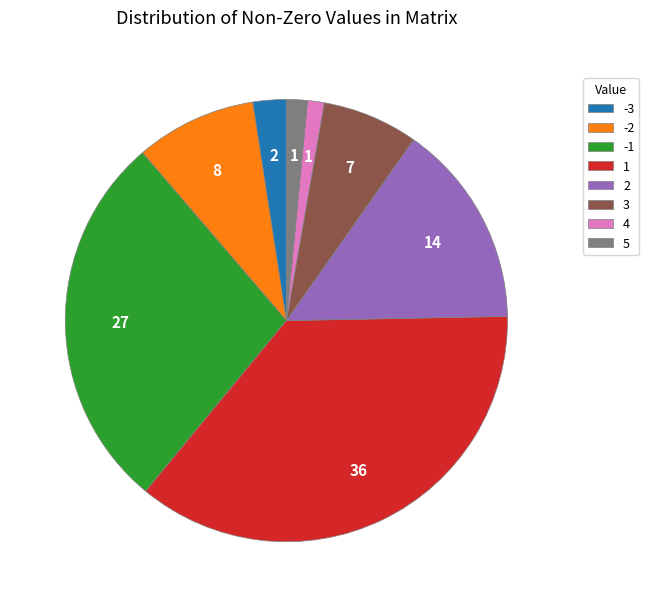

How many segments does this pie chart have?

8